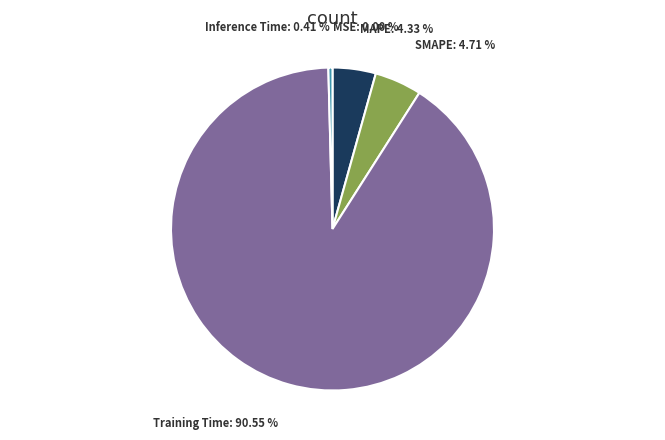

To the nearest percent, what is the difference between the Training Time and Inference Time slice percentages?

90%